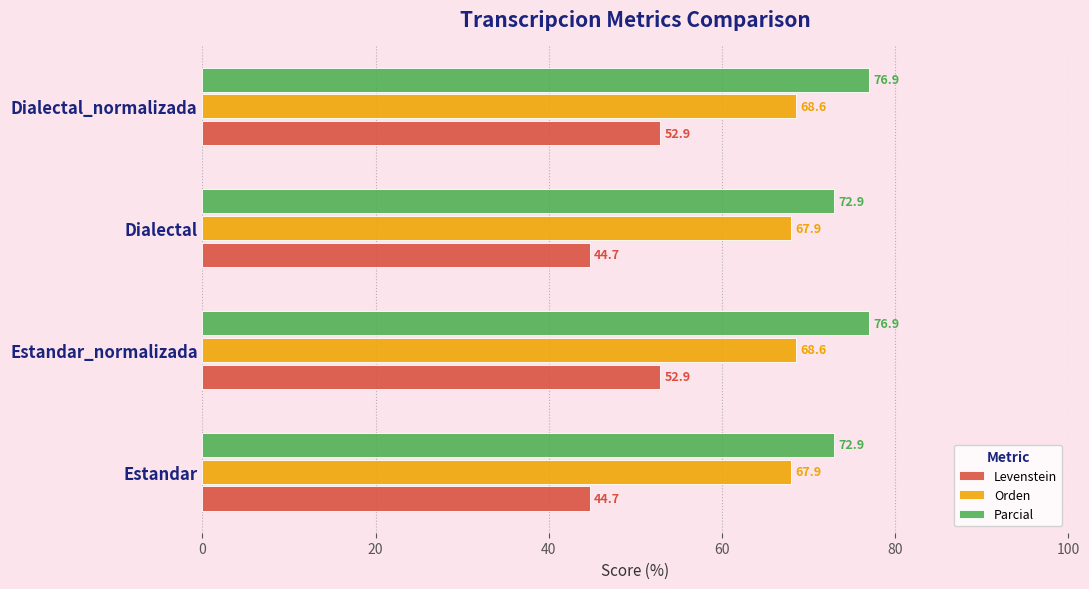

What is the spread (max minus min) of values at Estandar?

28.2